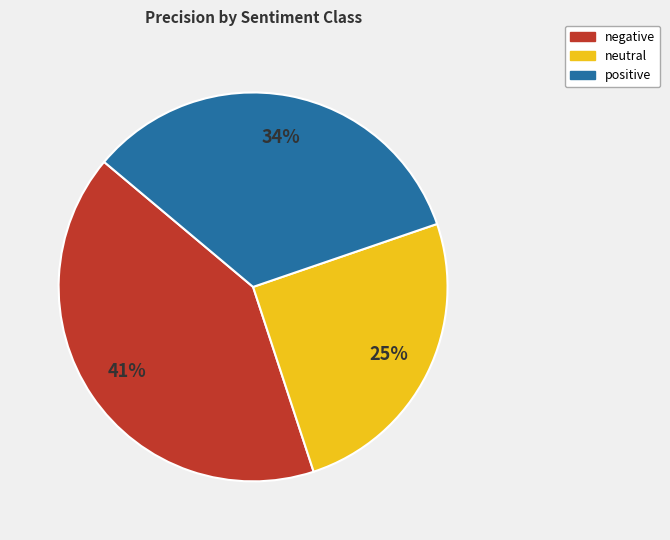

Count the number of slices in the pie.

3